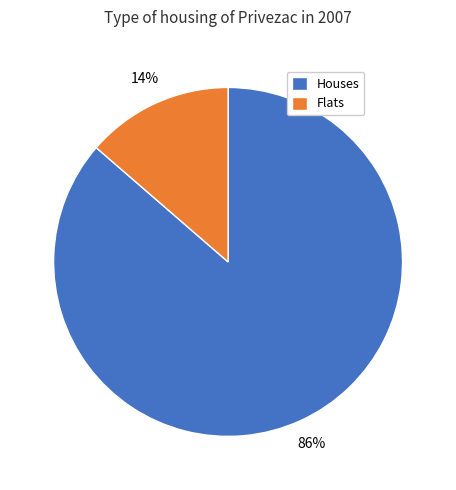

The Houses slice represents 99% of the pie. True or false?

False